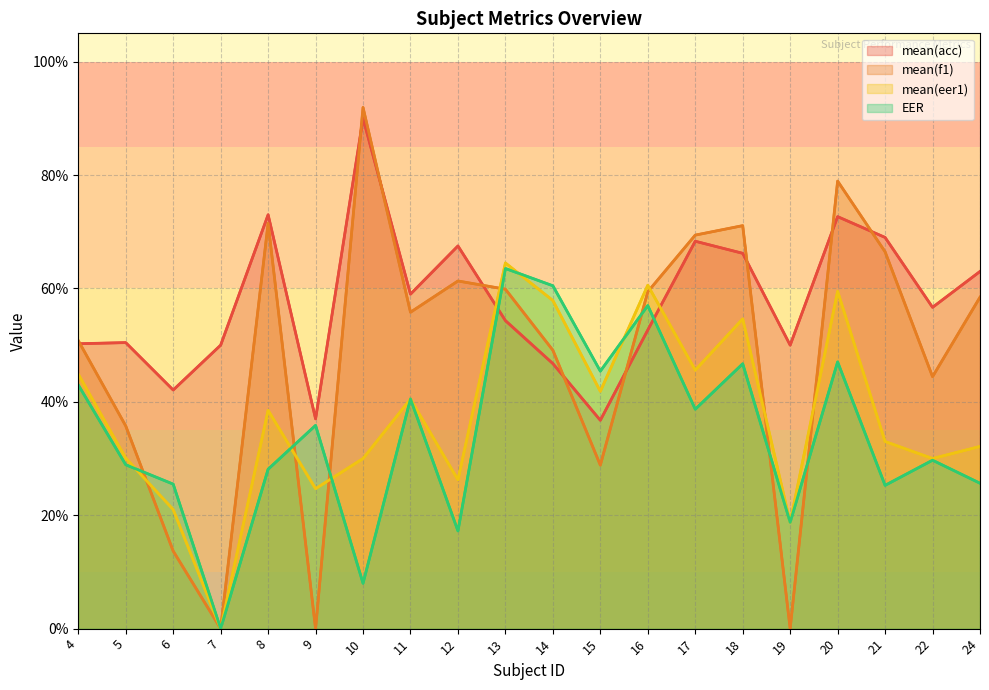

What is the greatest value displayed?

0.9